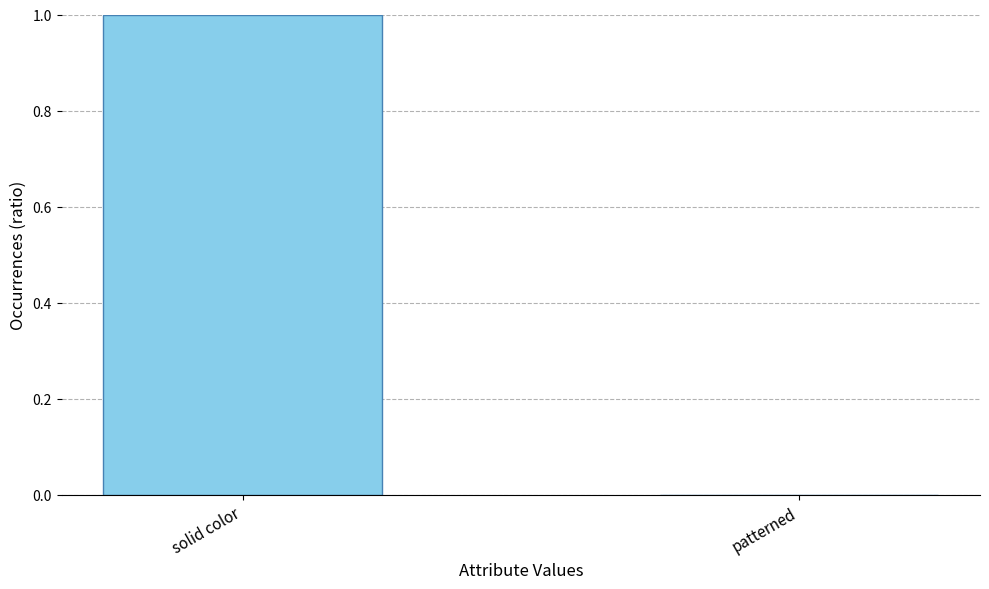

The value at solid color is 1.0. True or false?

True